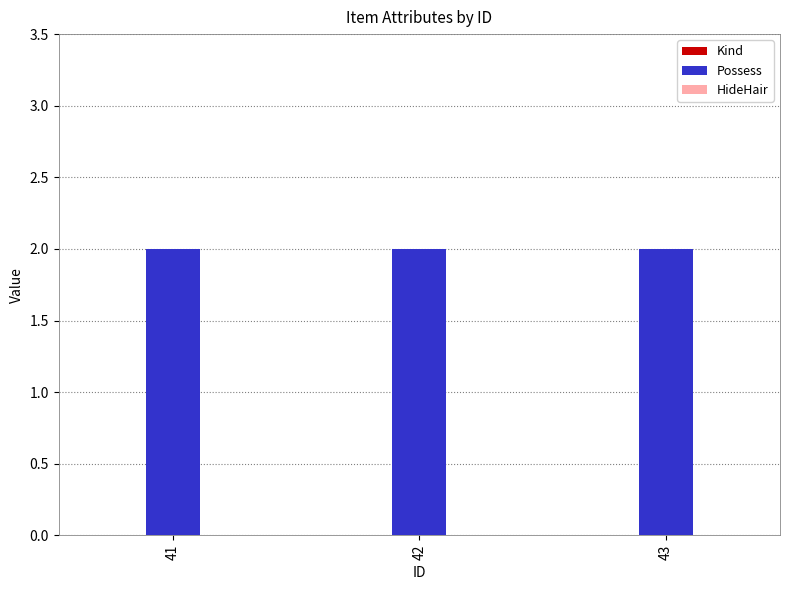

Which category has the highest value in the Possess series?

41